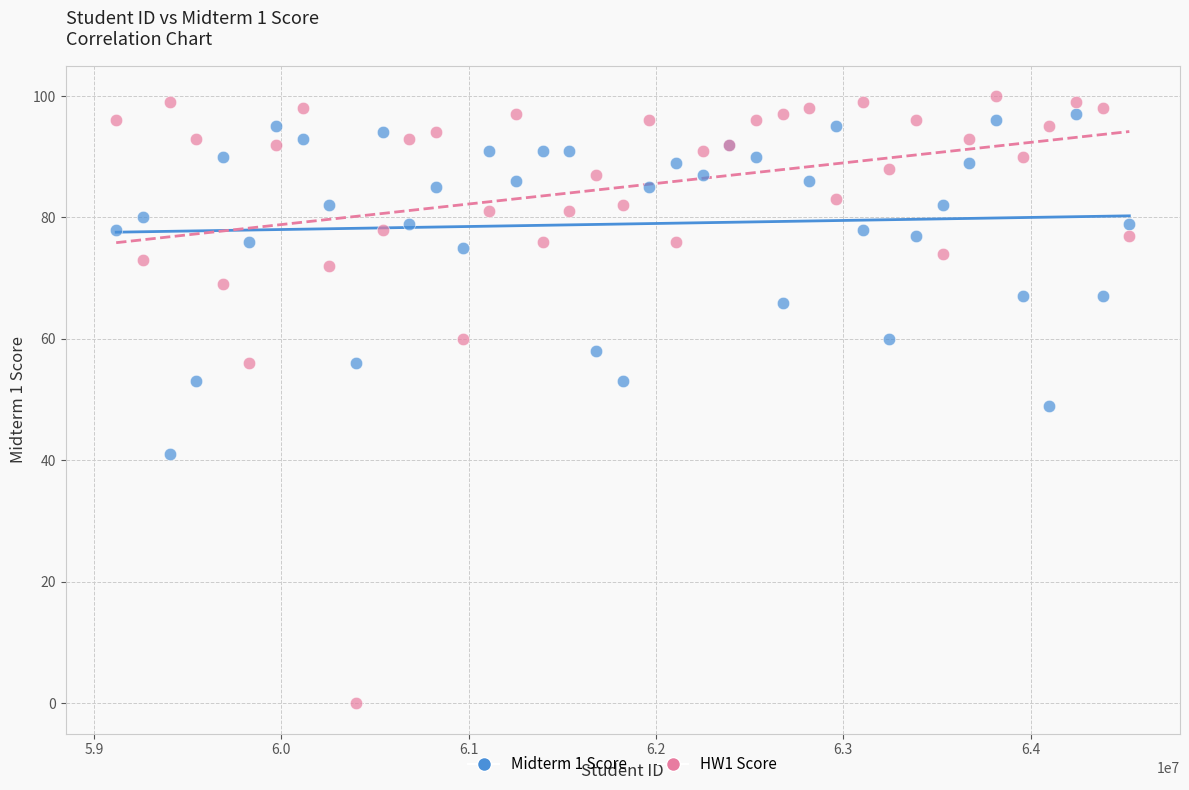

Which series has the widest spread of Y values?

HW1 Score